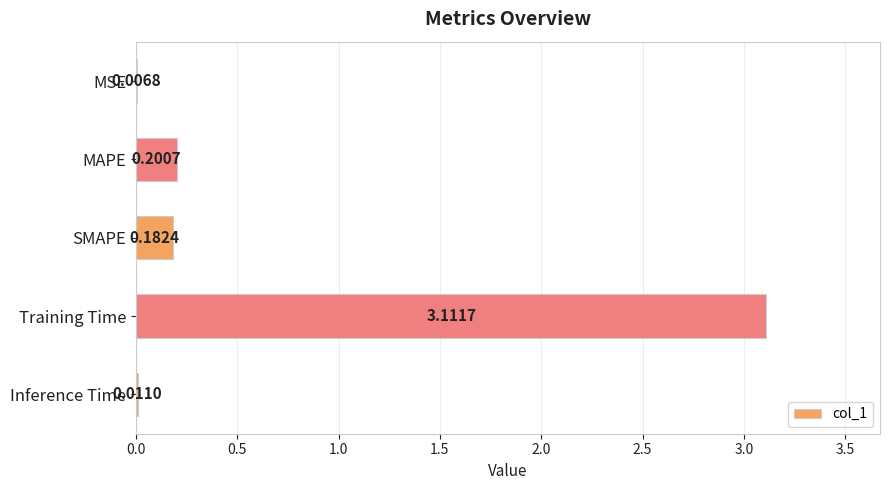

What is the sum of the values at Training Time and Inference Time?

3.1